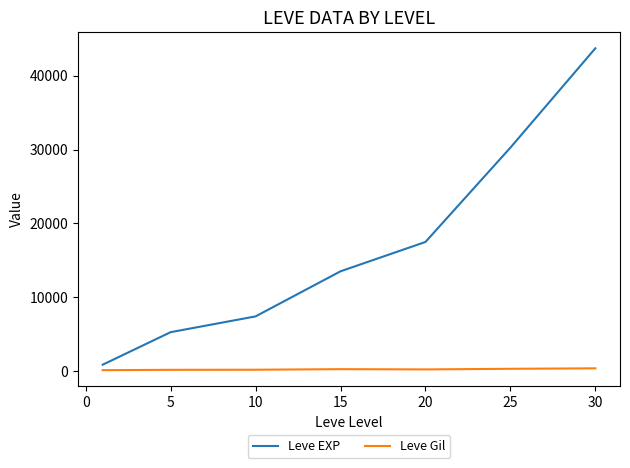

List the series in order of their overall mean, lowest first.

Leve Gil, Leve EXP